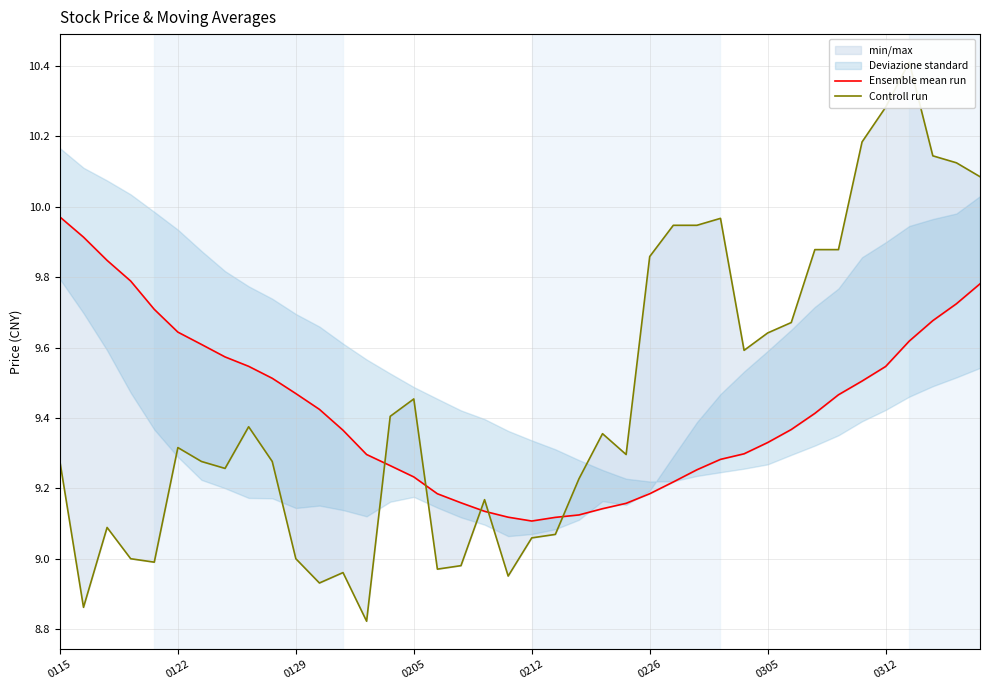

What are all the series names shown in the legend?

Ensemble mean run, Controll run